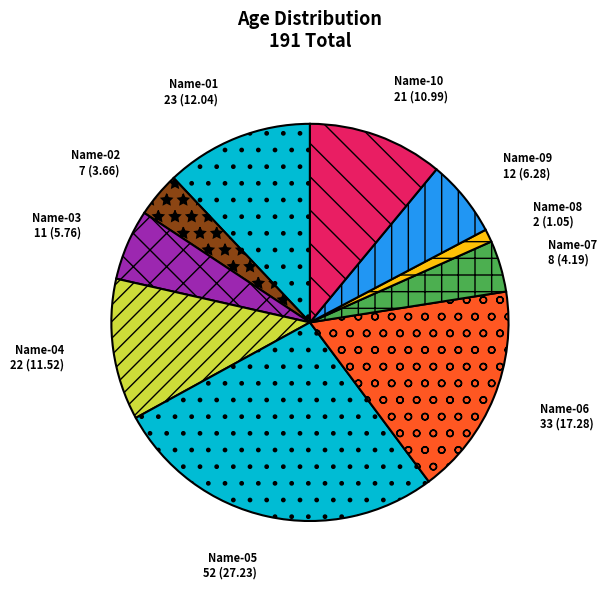

Which slice is the smallest?

Name-08